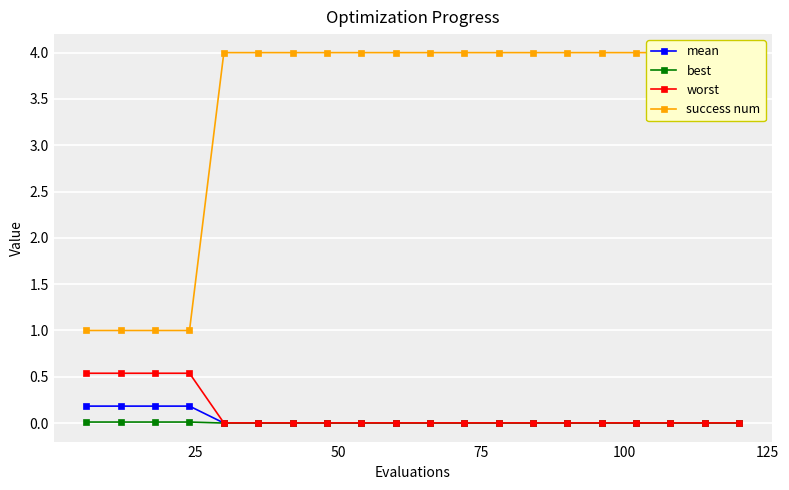

What is the value of the mean point at the 3rd from the left?

0.2